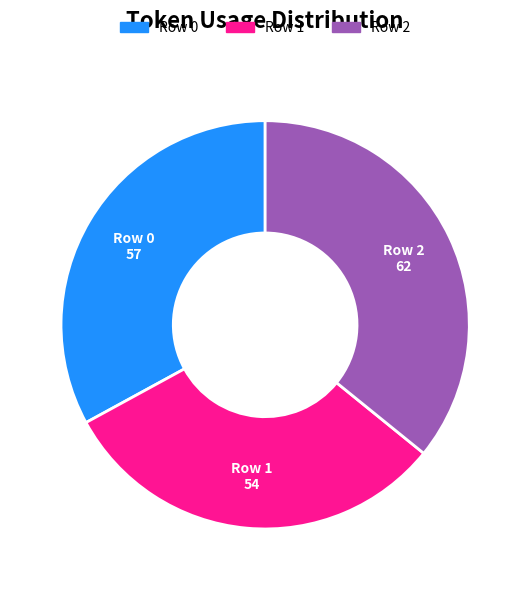

What is the ratio of the value at Row 1 to the value at Row 2?

0.9